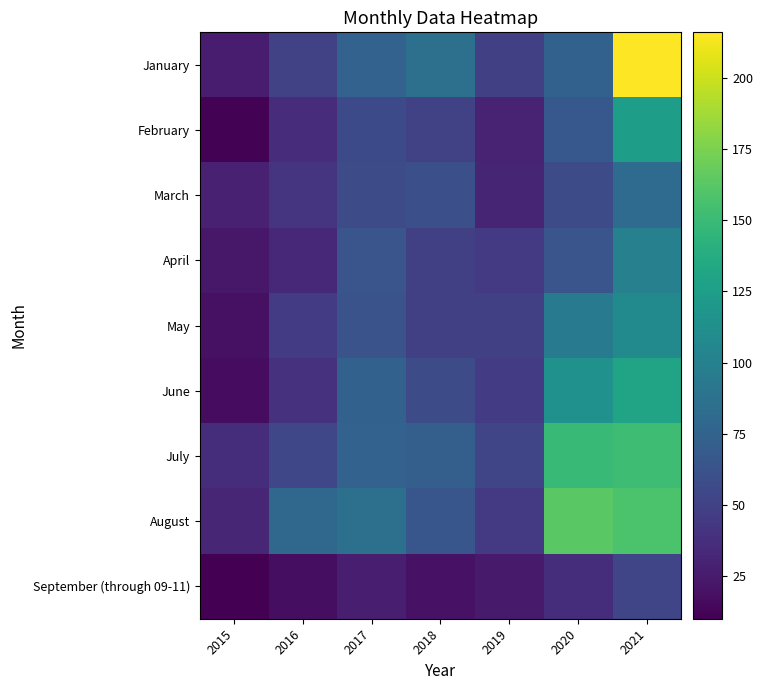

How many distinct data groups are displayed?

9